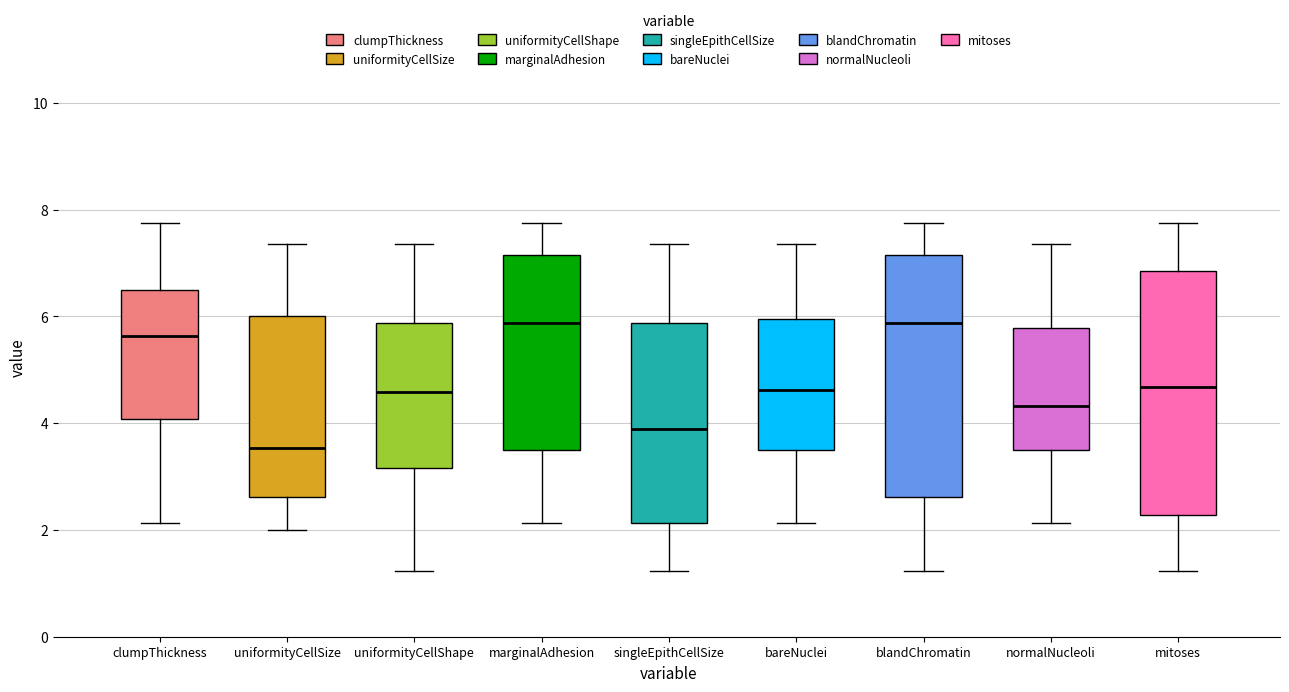

Where does the median line of the box for blandChromatin sit on the y-axis? The values are not printed on the chart, so give them approximately, as read against the axis.

5.8